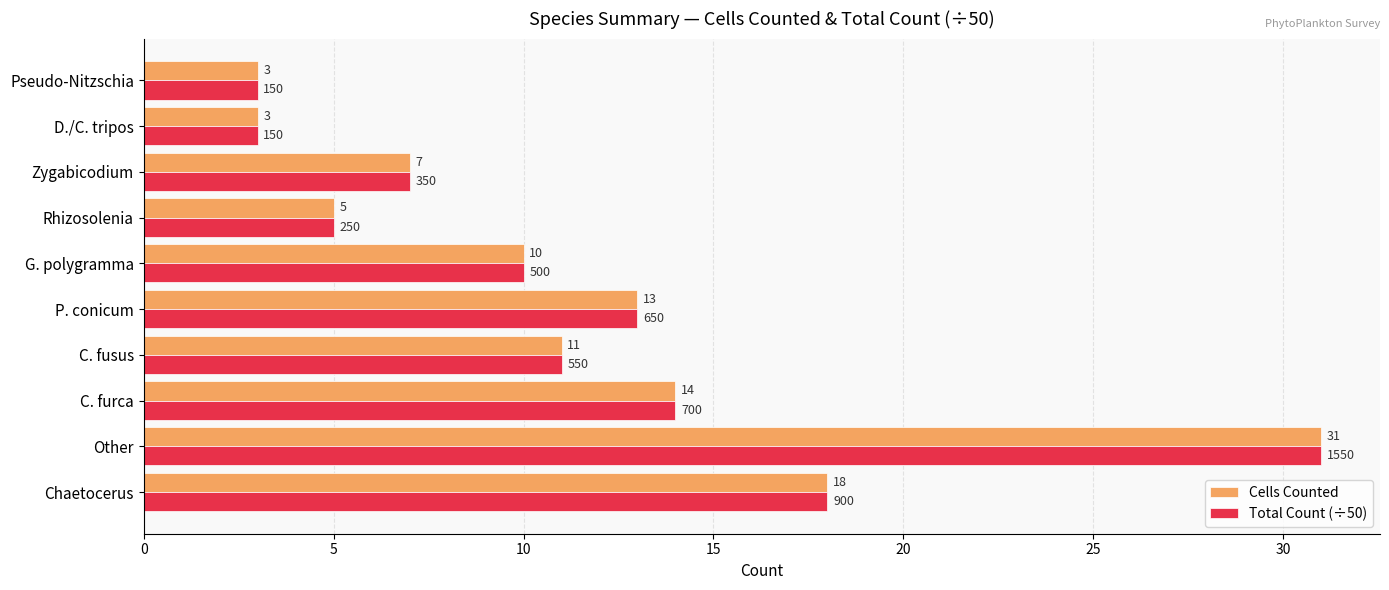

True or false: Cells Counted has a value of 2 at Pseudo-Nitzschia.

False